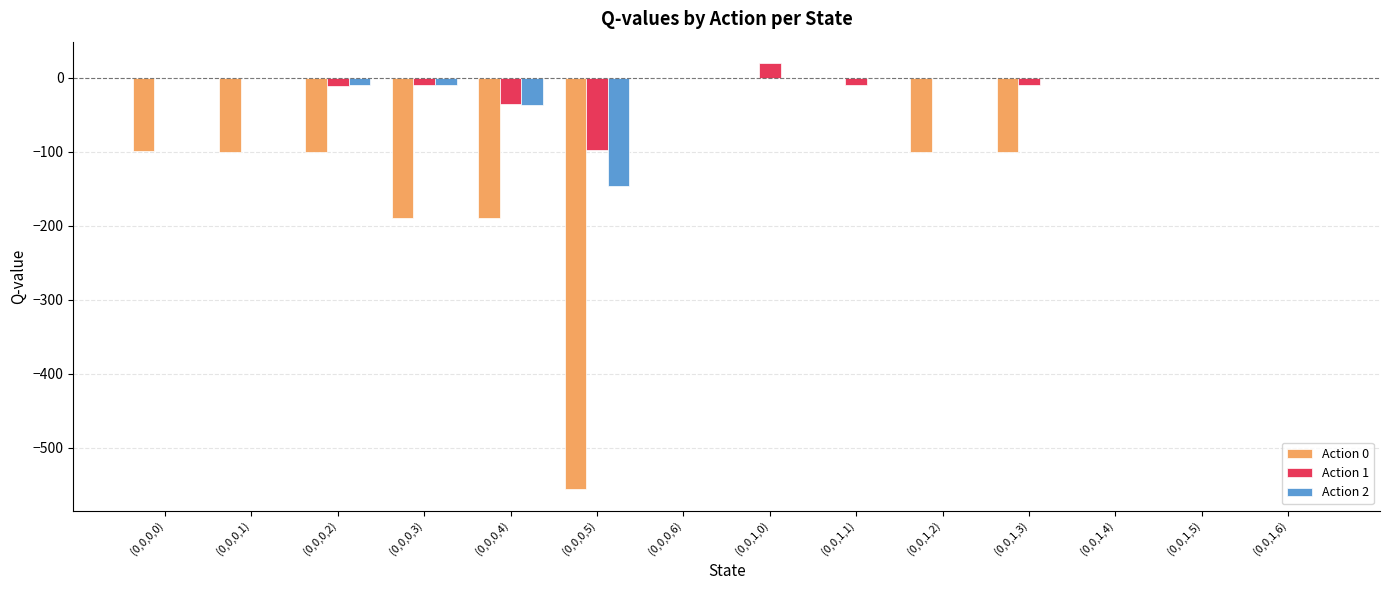

What are all the series names shown in the legend?

Action 0, Action 1, Action 2